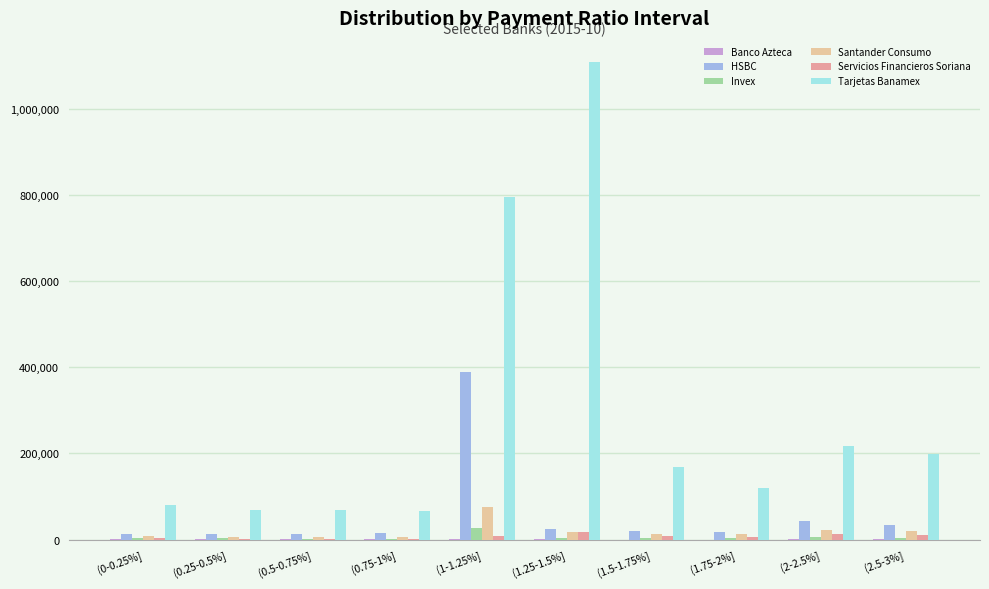

Which series changed the most between (0.75-1%] and (1.25-1.5%]?

Tarjetas Banamex